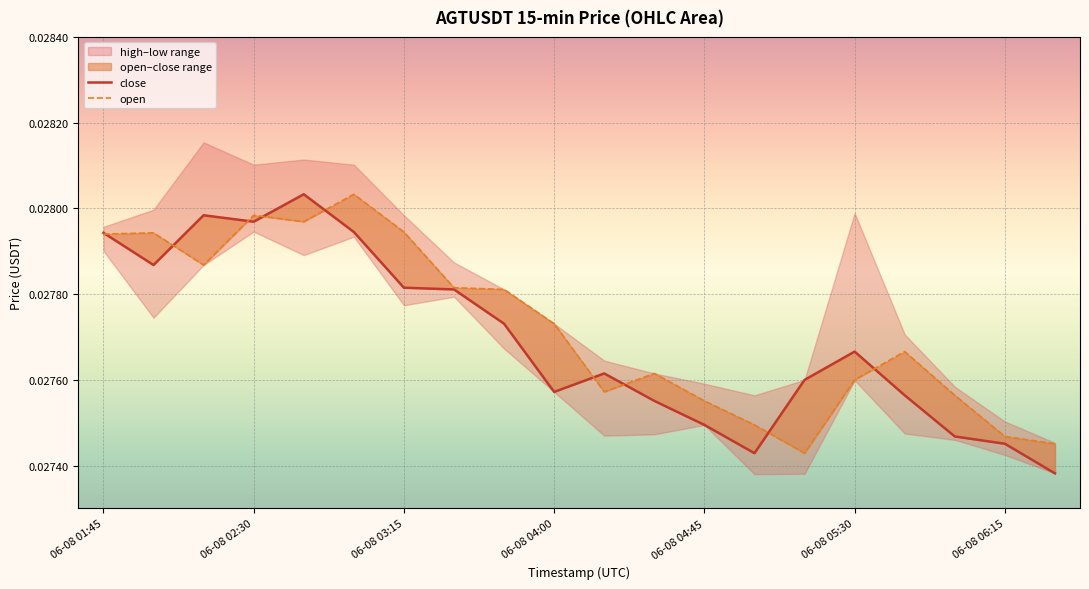

How many lines are shown in the chart?

2